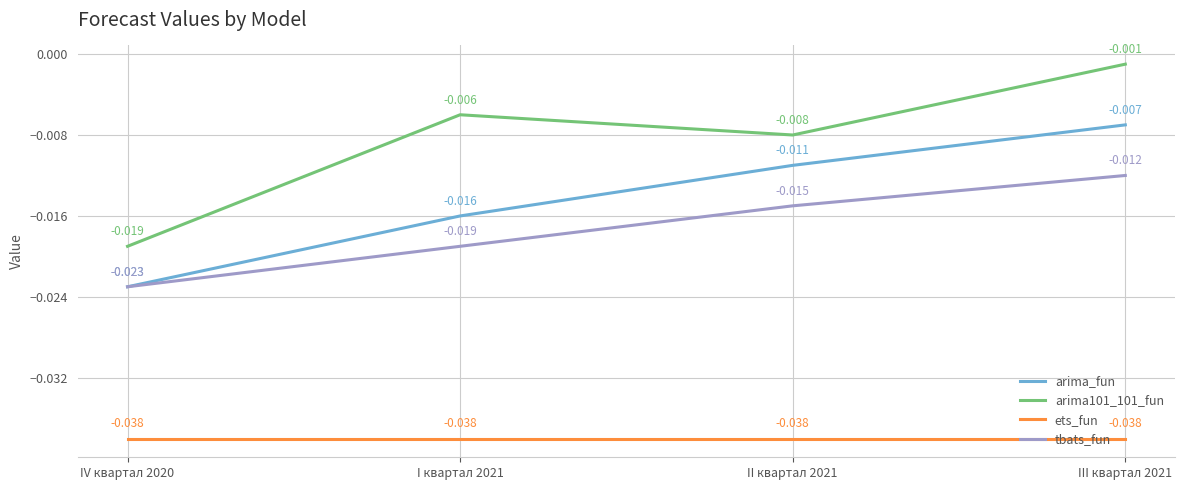

Count the number of categories in the chart.

4